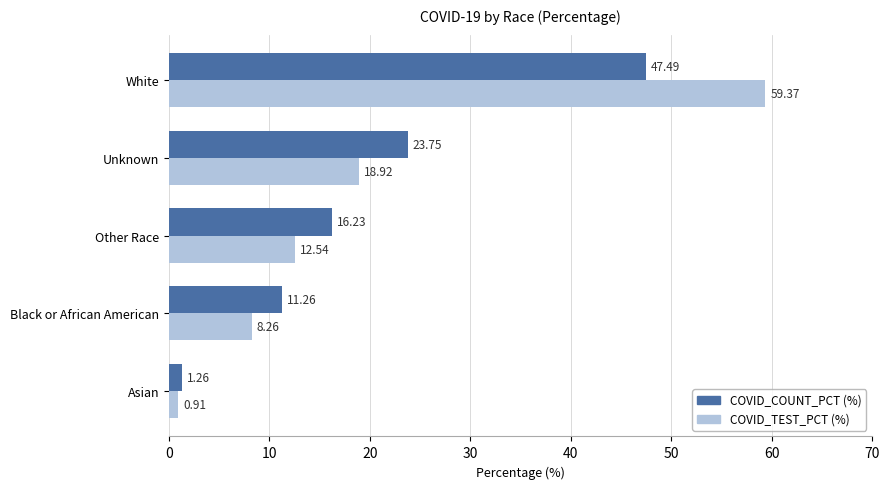

What is the difference between the highest and lowest values at Unknown?

4.8